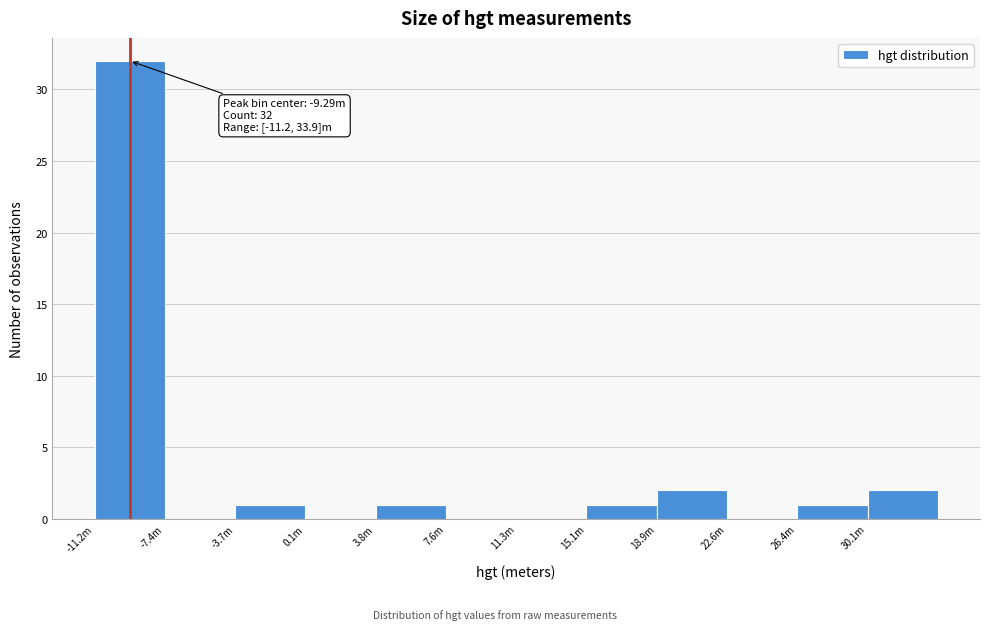

Reading left to right, what are all the values shown in this chart?

-11.2m=32	-7.4m=0	-3.7m=1	0.1m=0	3.8m=1	7.6m=0	11.3m=0	15.1m=1	18.9m=2	22.6m=0	26.4m=1	30.1m=2